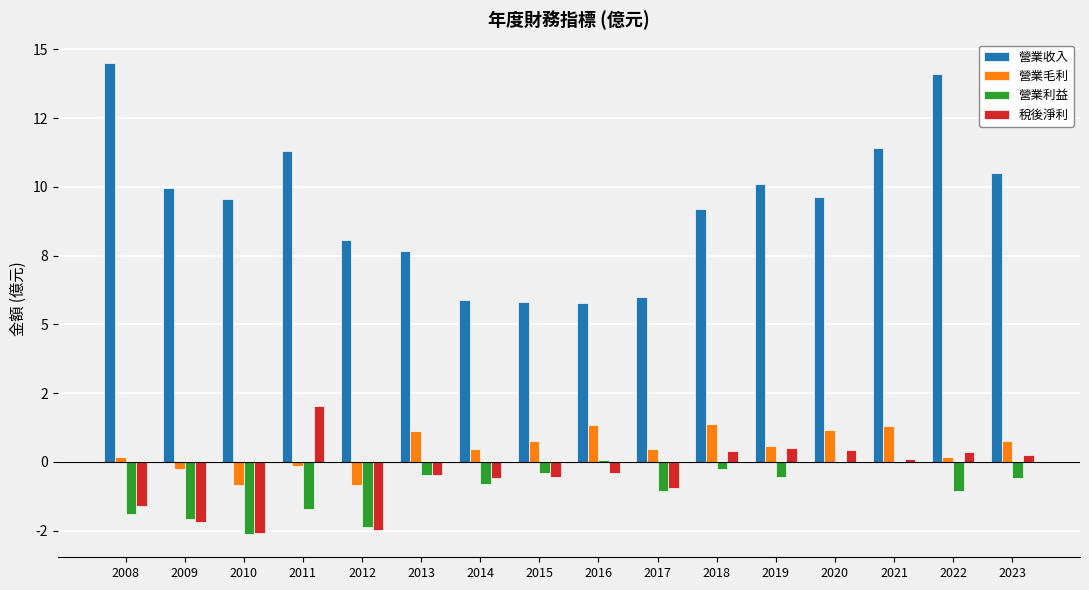

At which label is 營業收入 closest to 10?

2009